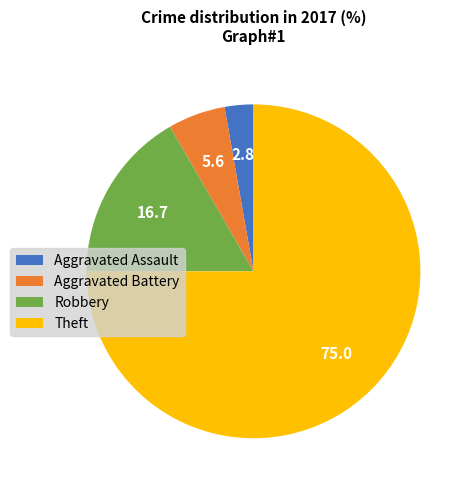

Rank the categories by value from highest to lowest.

Theft, Robbery, Aggravated Battery, Aggravated Assault